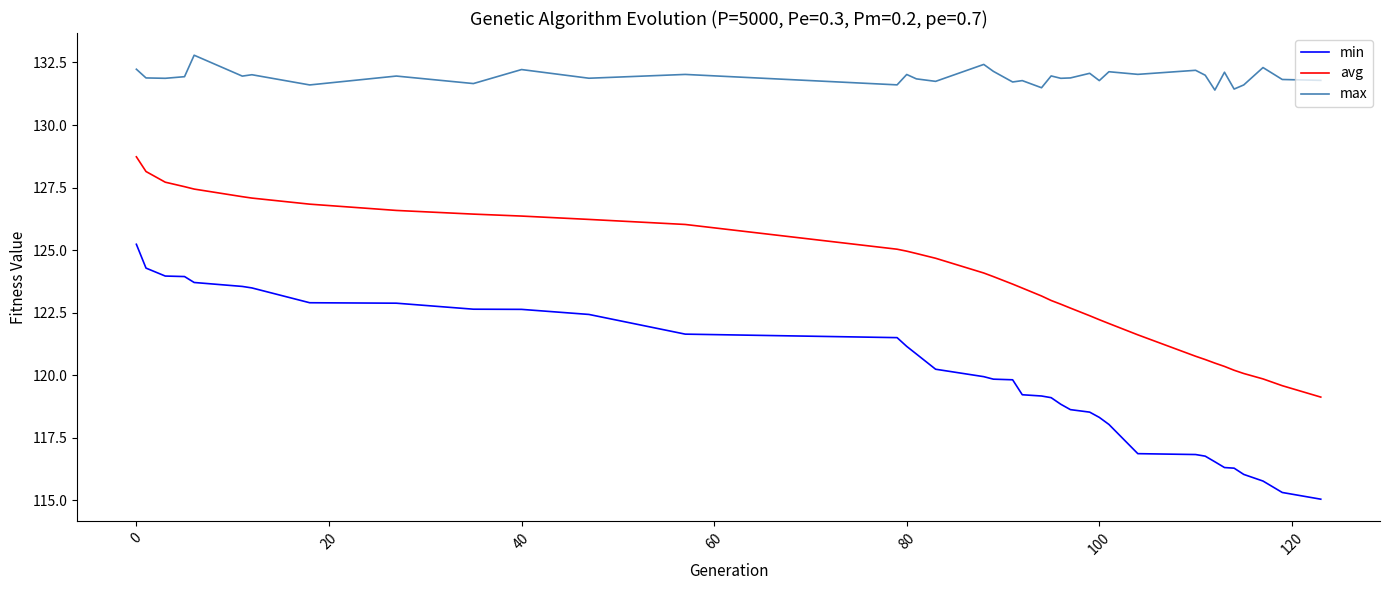

Count the number of categories in the chart.

38